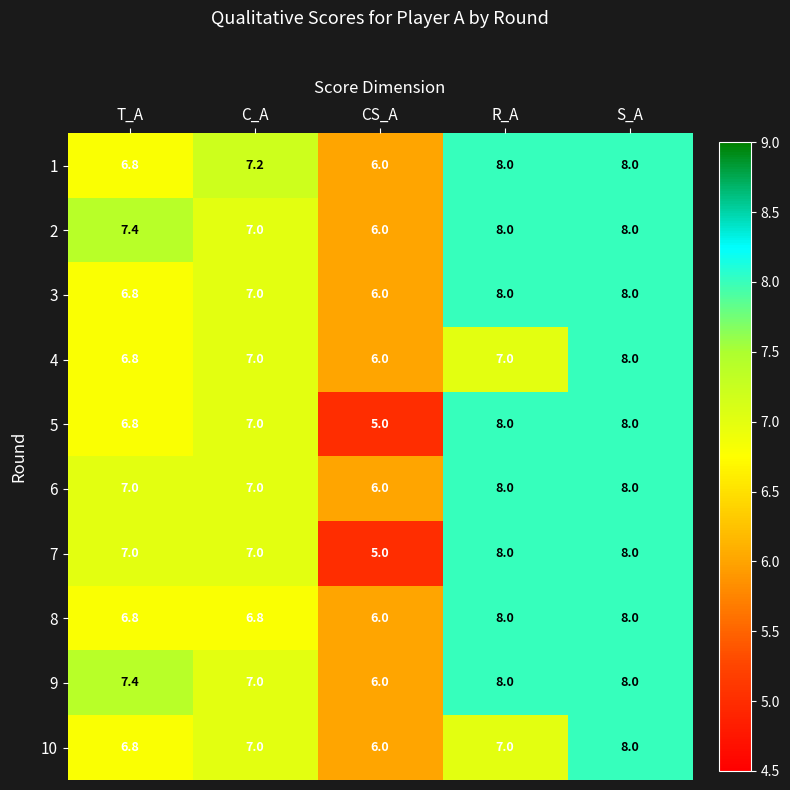

What is the spread (max minus min) of values at CS_A?

1.0